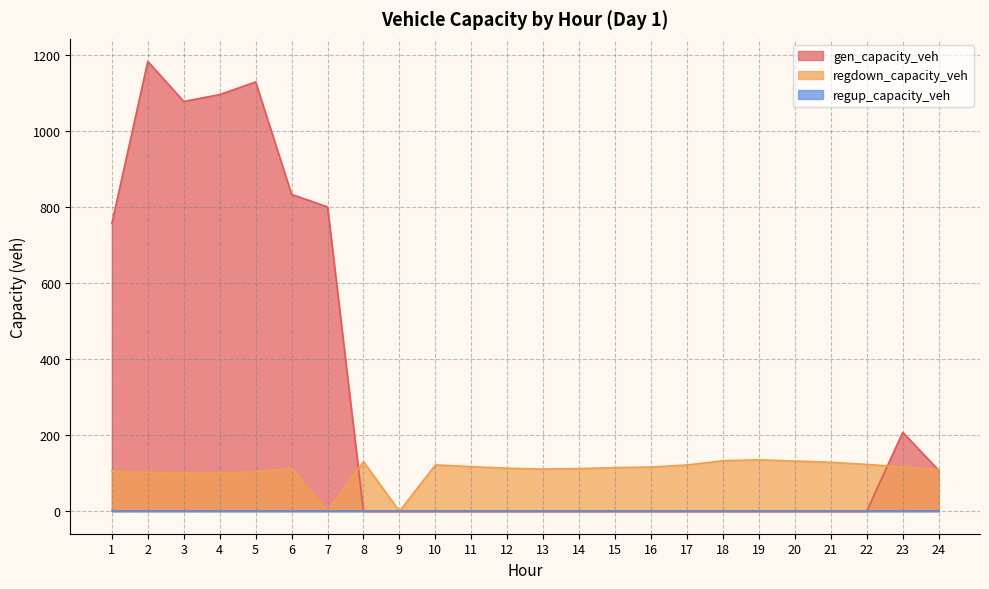

Which category has the highest value across all series?

2